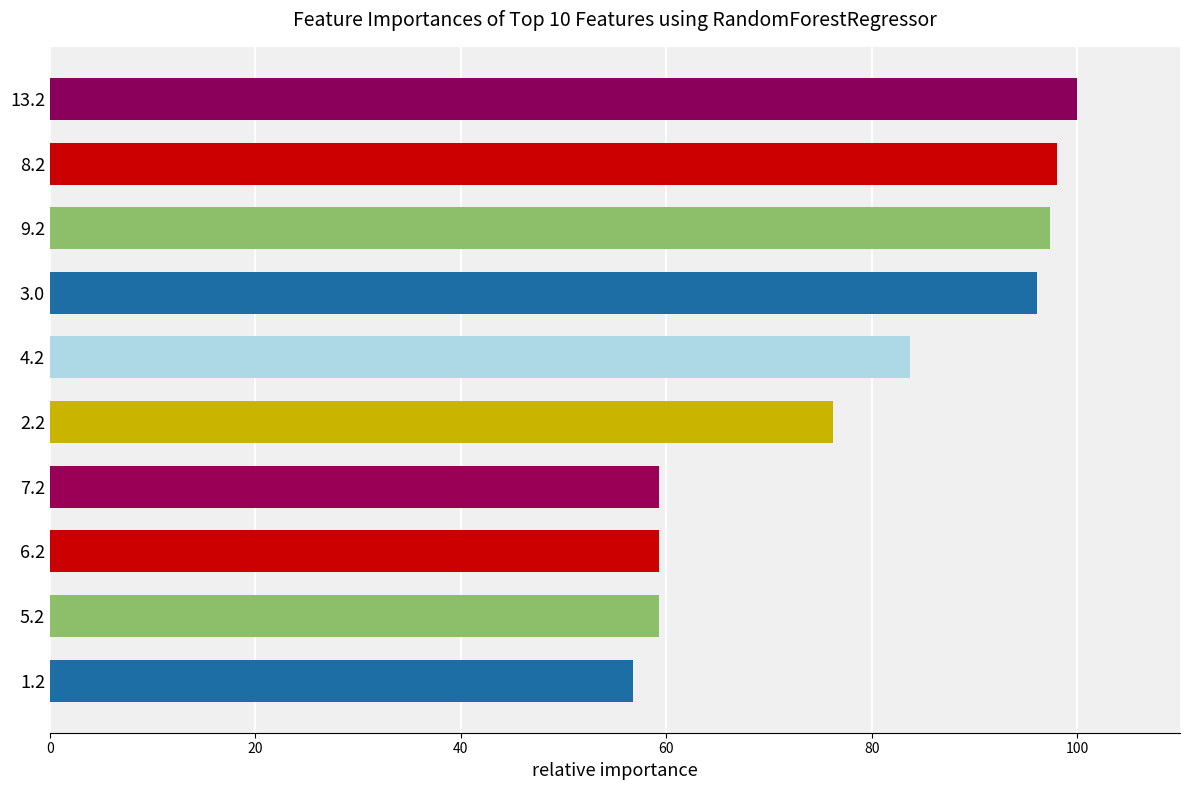

True or false: the data shows 83.7 at 4.2.

True